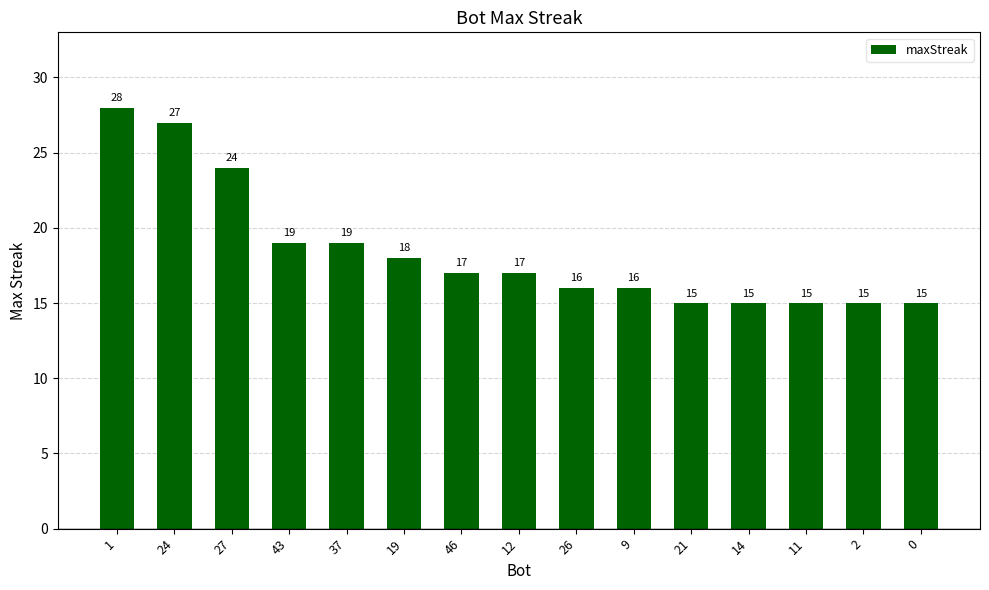

Read the value at 2, to the nearest 5.

15